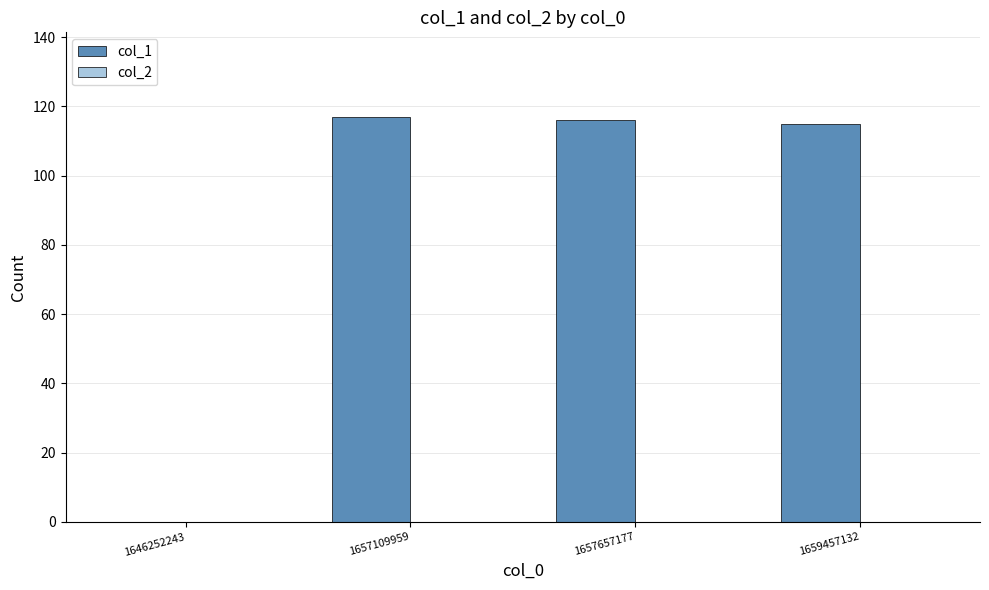

What is the greatest value displayed?

117